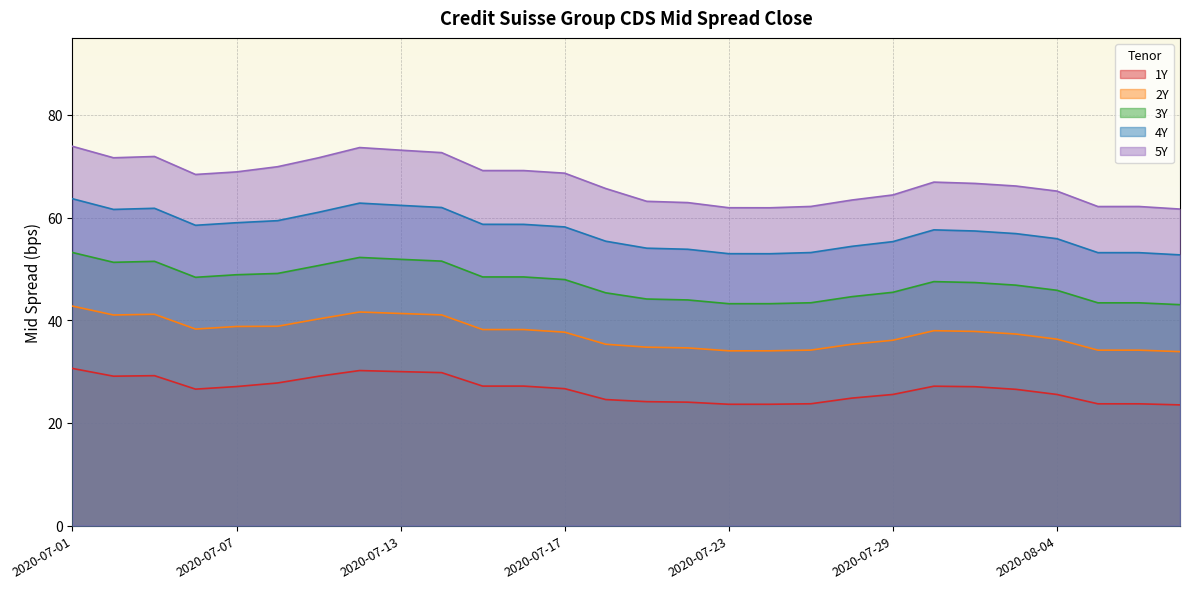

How many data points does each series have?

28